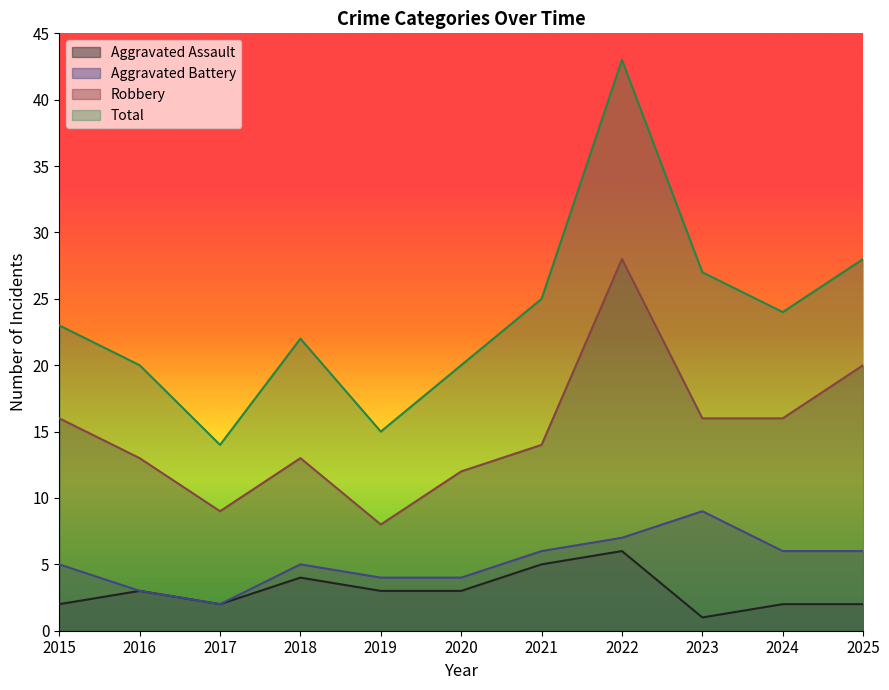

At 2020, list the series in order from largest to smallest.

Total, Robbery, Aggravated Battery, Aggravated Assault